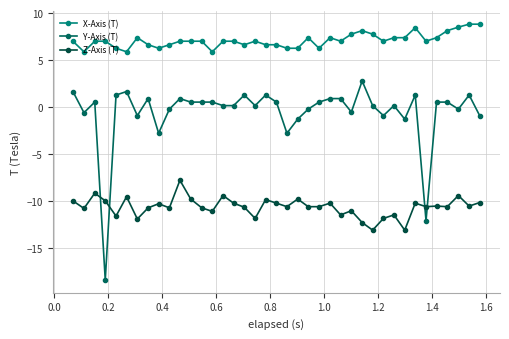

Count the number of categories in the chart.

39